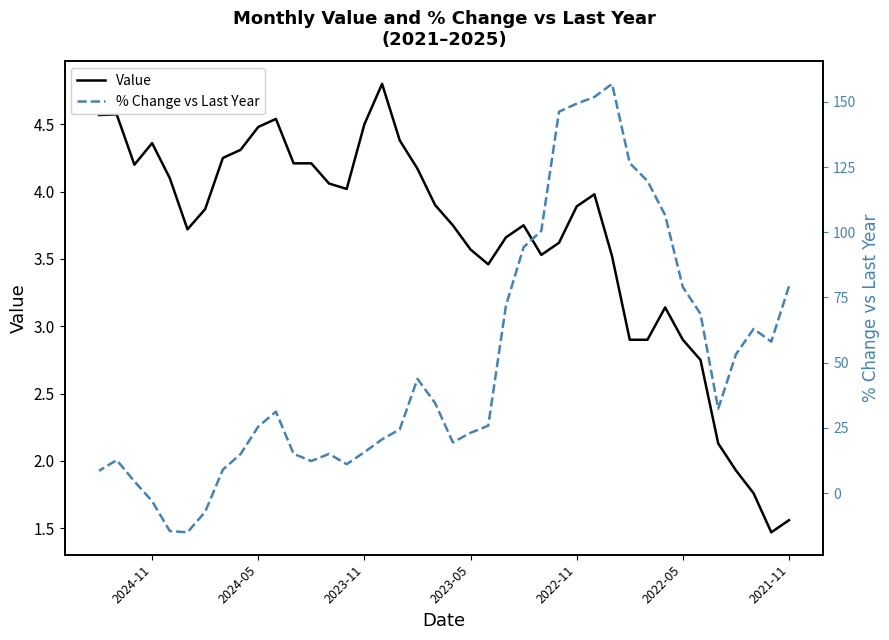

Where does the % Change vs Last Year series first go above 31?

2021-11